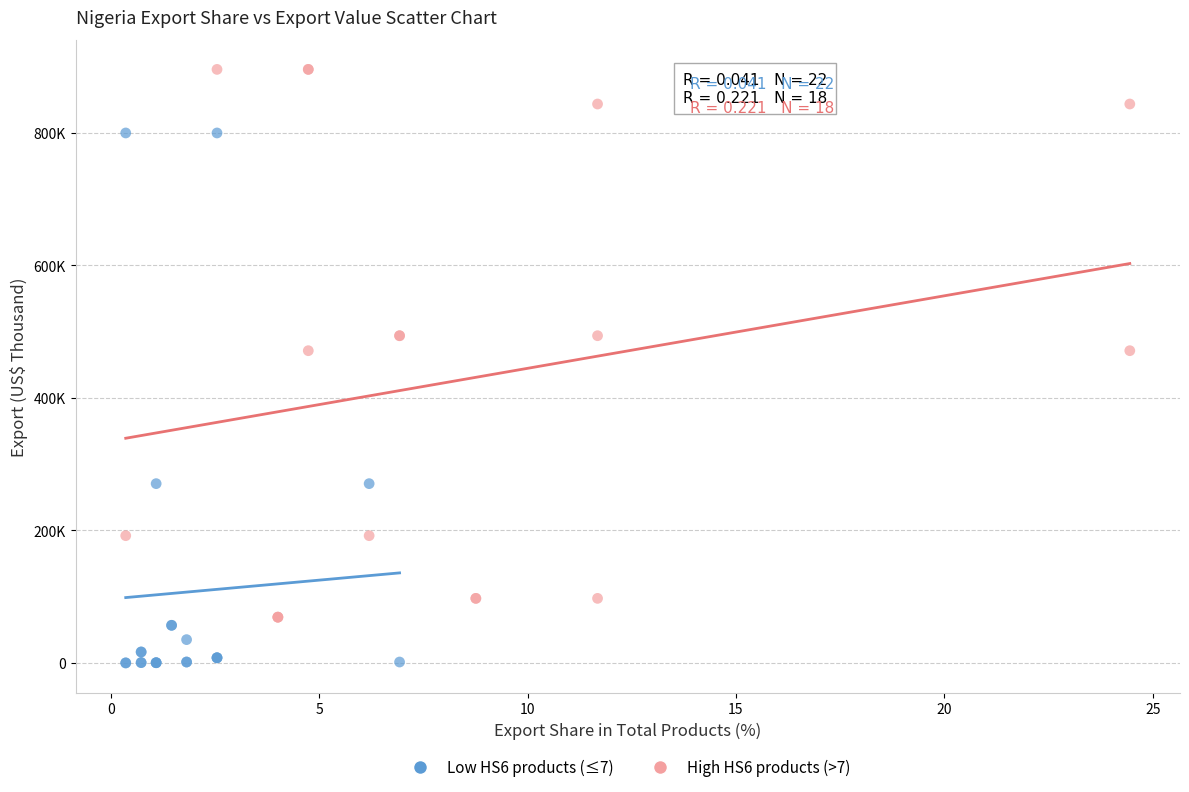

What are all the series names shown in the legend?

Low HS6 products (≤7), High HS6 products (>7)